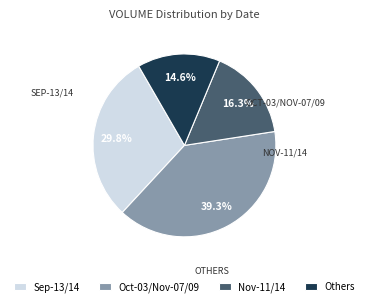

Rank the categories by value from lowest to highest.

Others, Nov-11/14, Sep-13/14, Oct-03/Nov-07/09